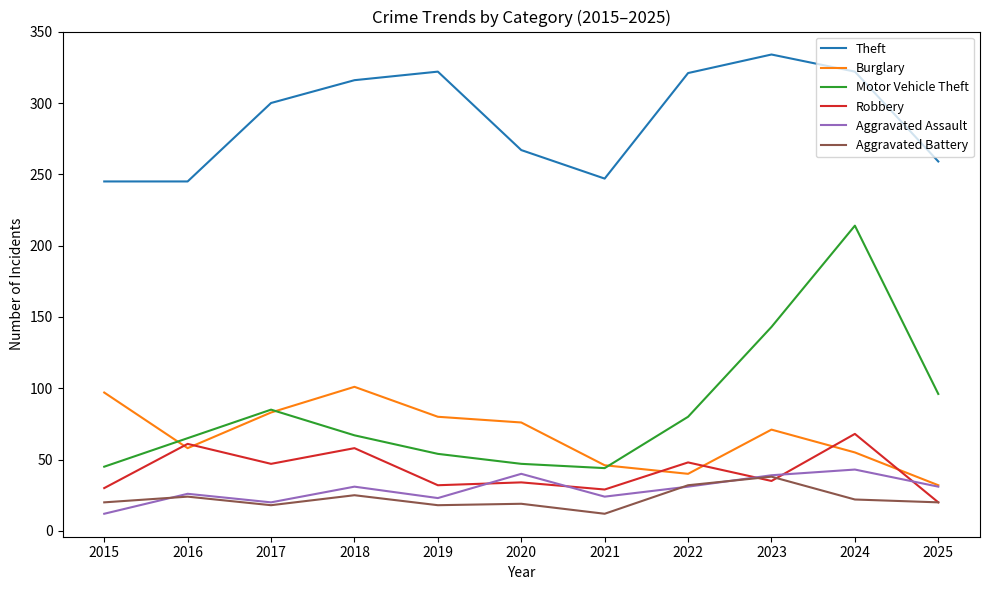

What is the total value across all series at 2016?

479